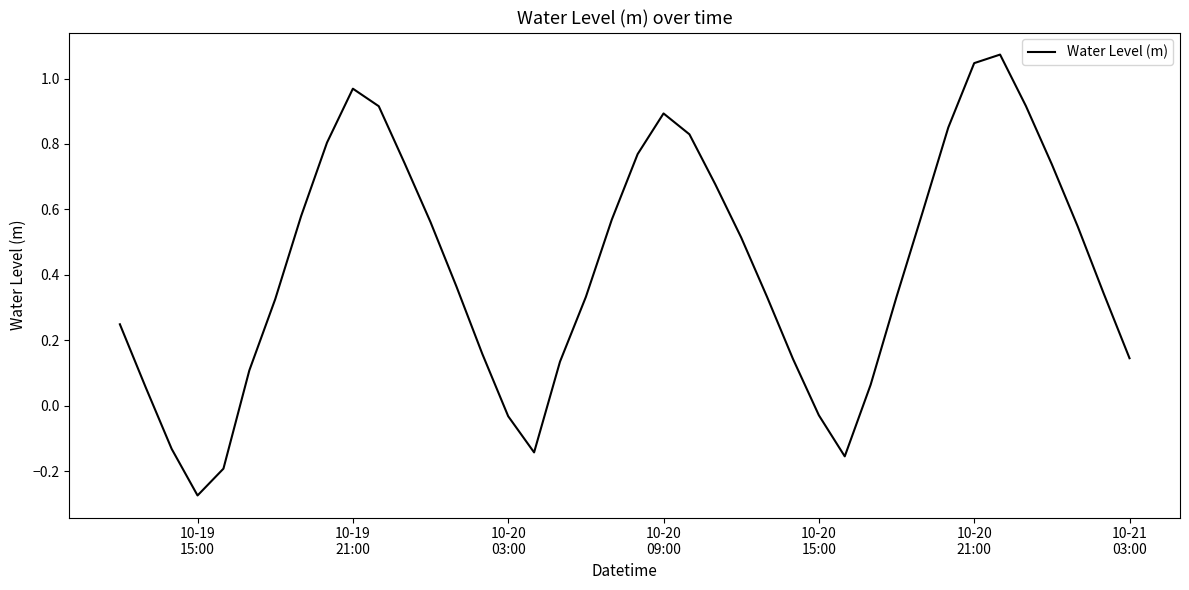

Count the number of categories in the chart.

40